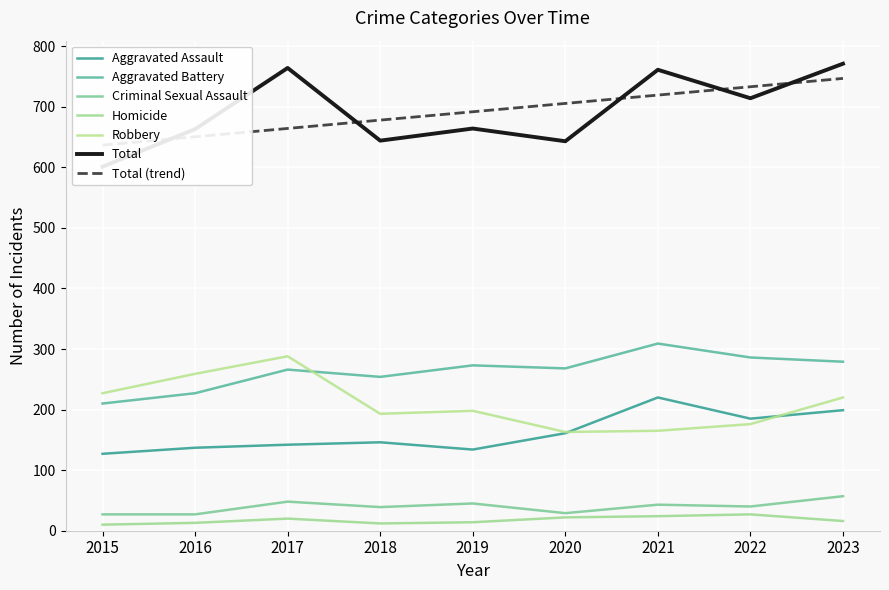

True or false: Robbery and Total cross at least once.

False